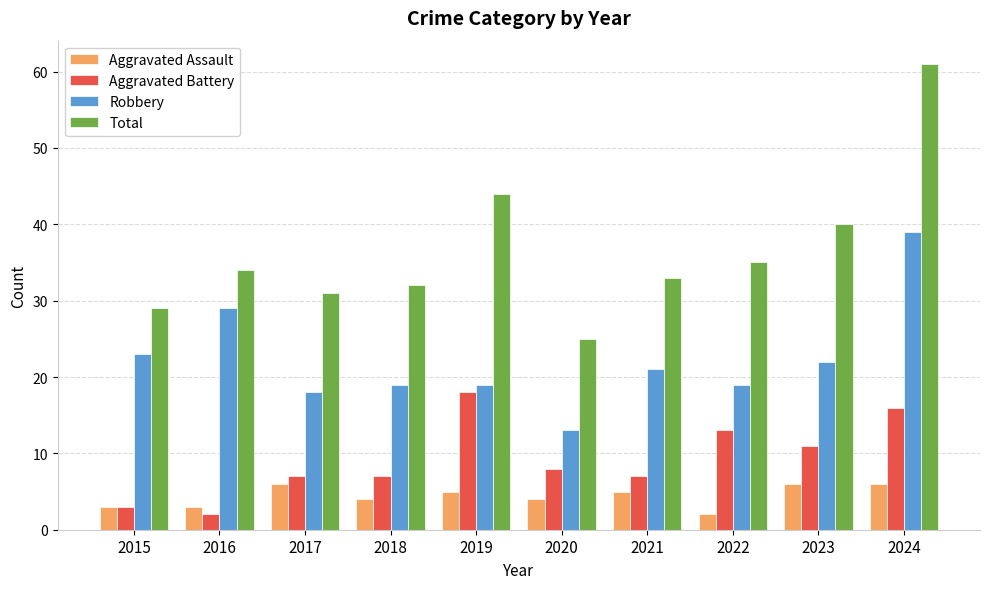

Where is Total nearest to the value 43?

2019